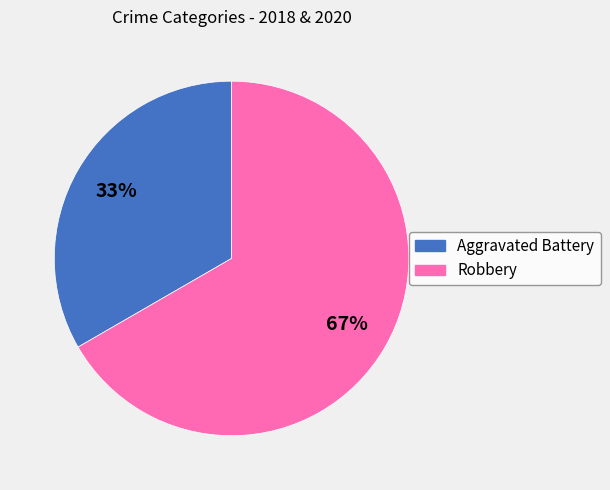

Is it true that Robbery is 67% of the pie?

True